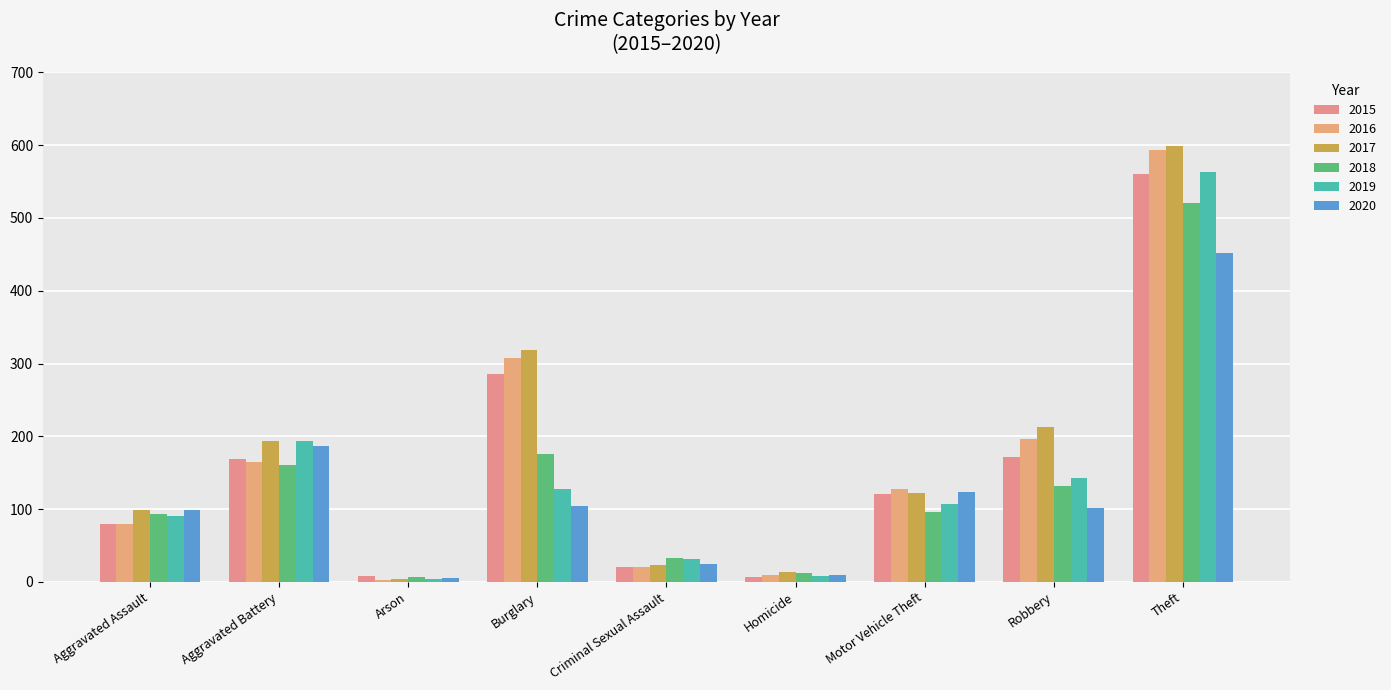

How many values in the 2020 series are below 102?

4